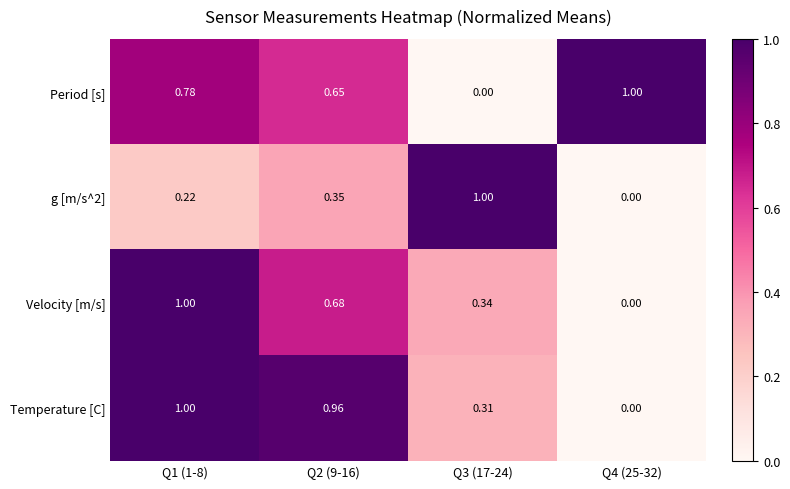

What is the spread (max minus min) of values at Q4 (25-32)?

1.0